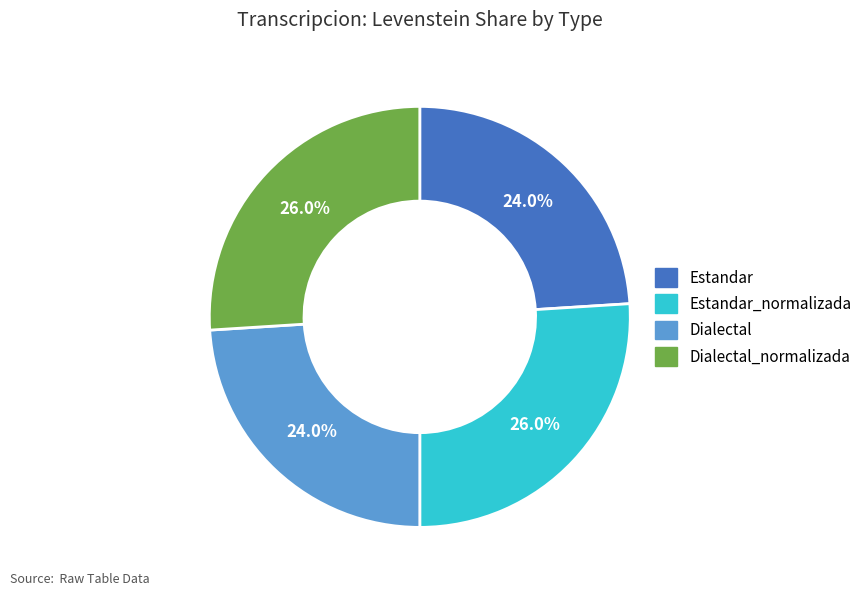

Does any single category account for the majority?

No